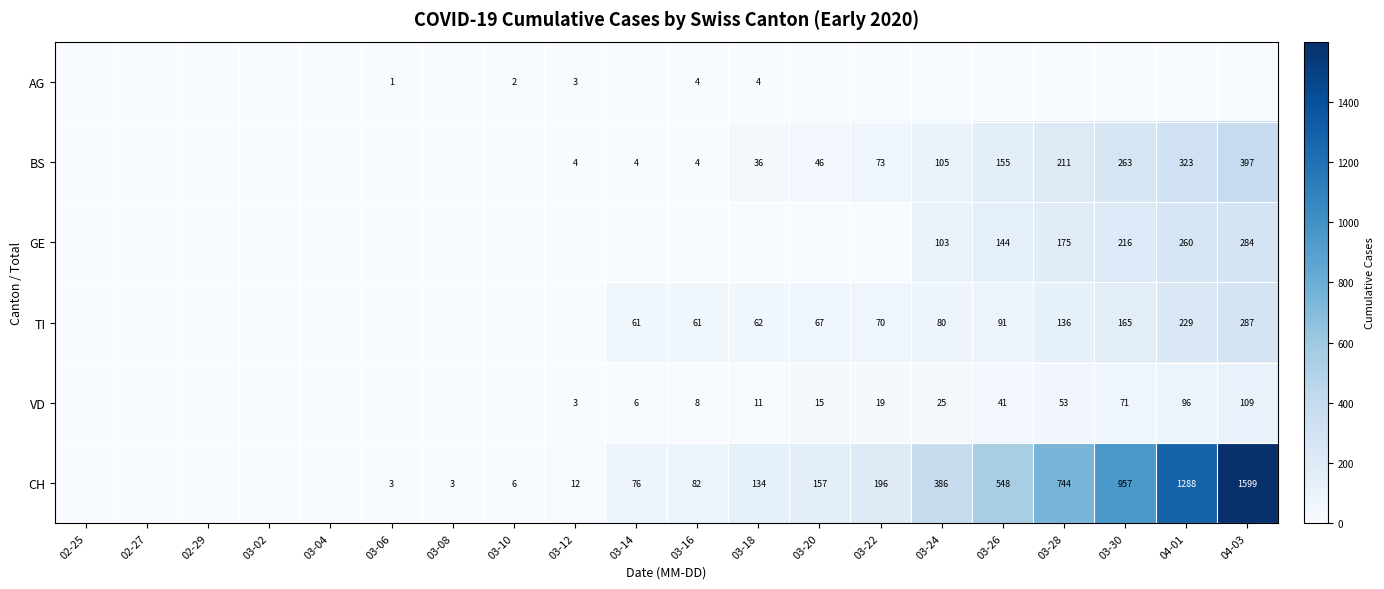

True or false: AG has a value of 3 at 03-12.

True